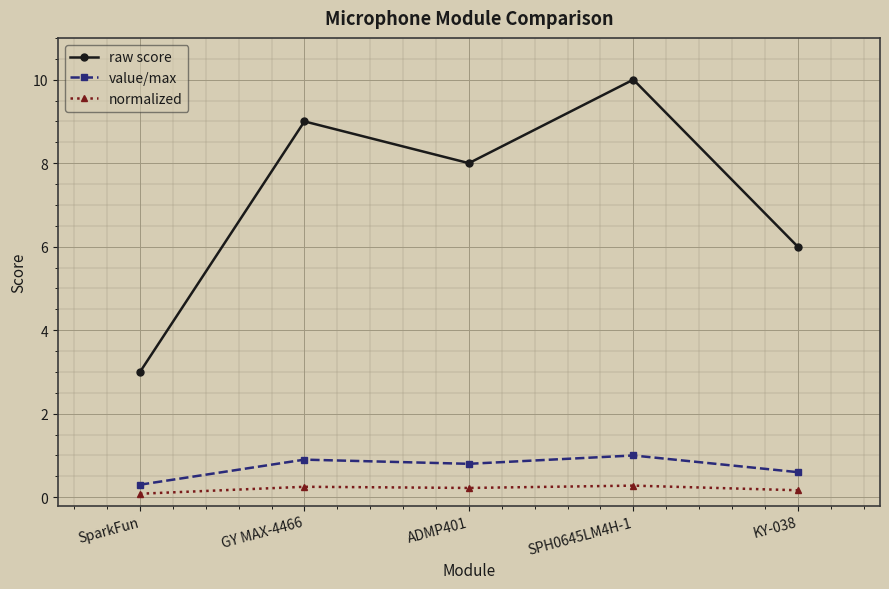

Rank the categories by value/max value from highest to lowest.

SPH0645LM4H-1, GY MAX-4466, ADMP401, KY-038, SparkFun